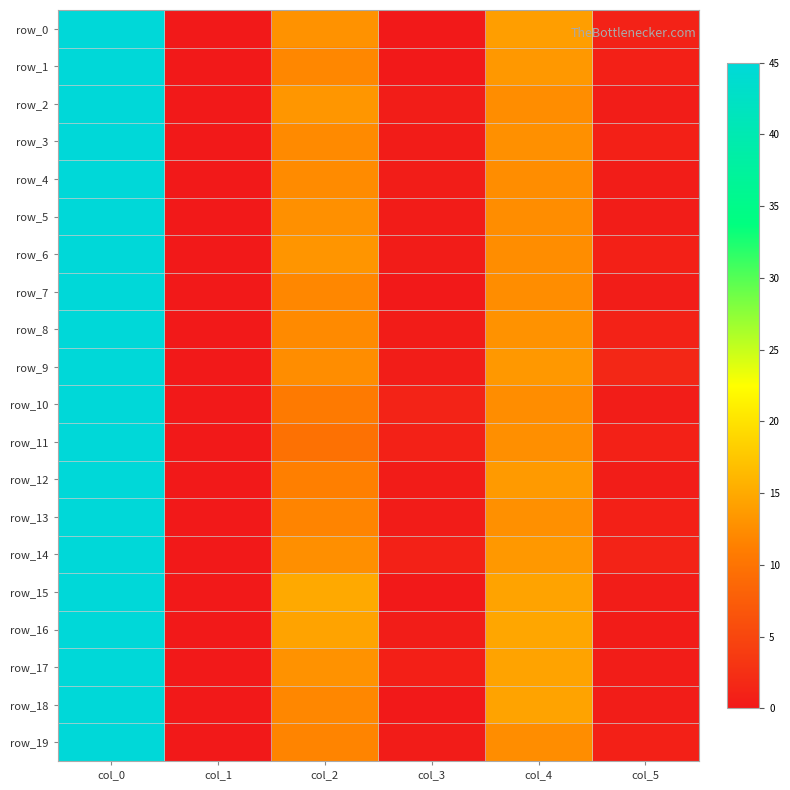

What is the sum of all row_15 values?

75.0